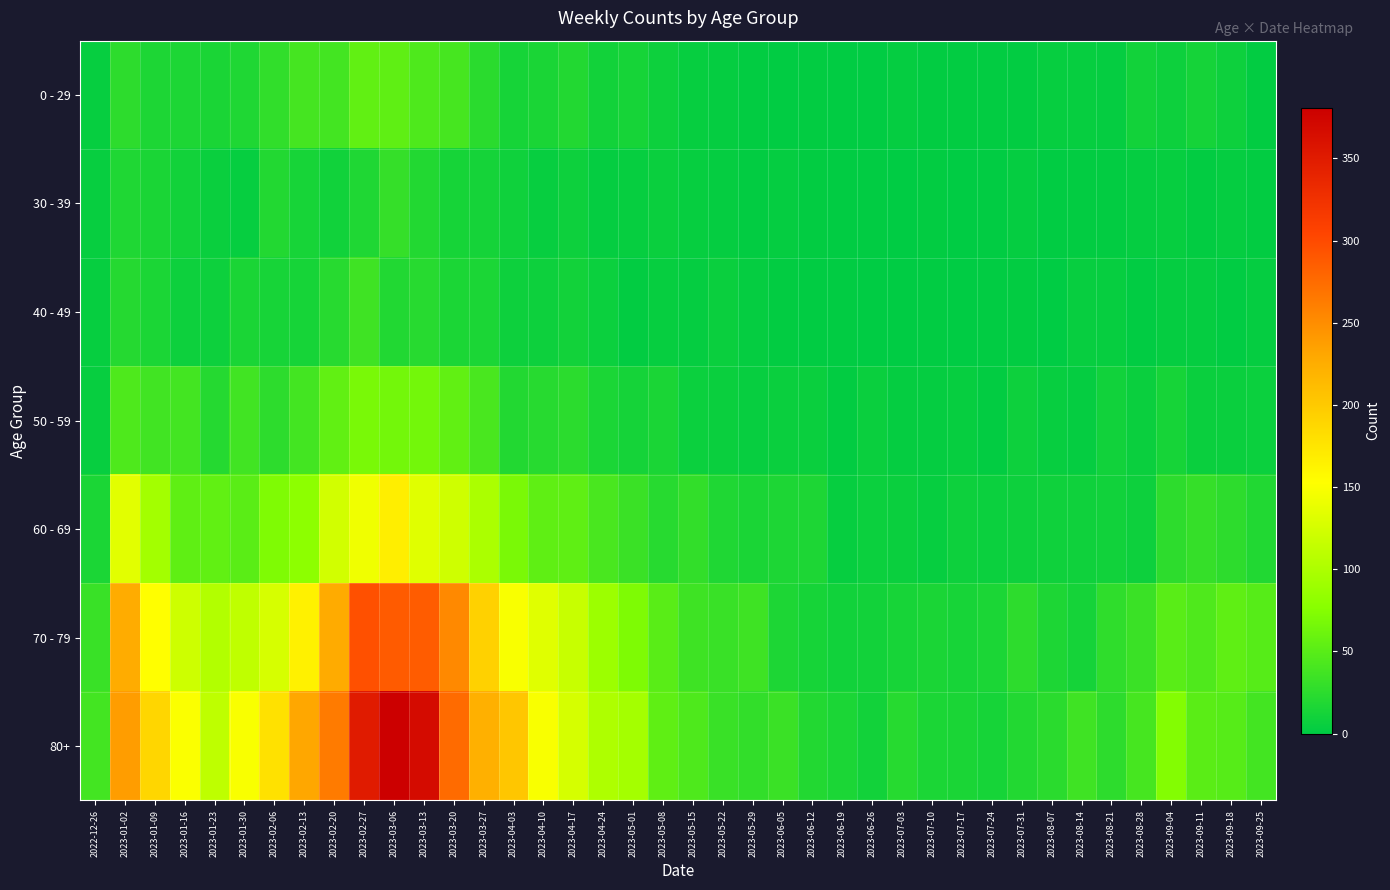

Which series changed the most between 2023-05-15 and 2023-05-22?

80+